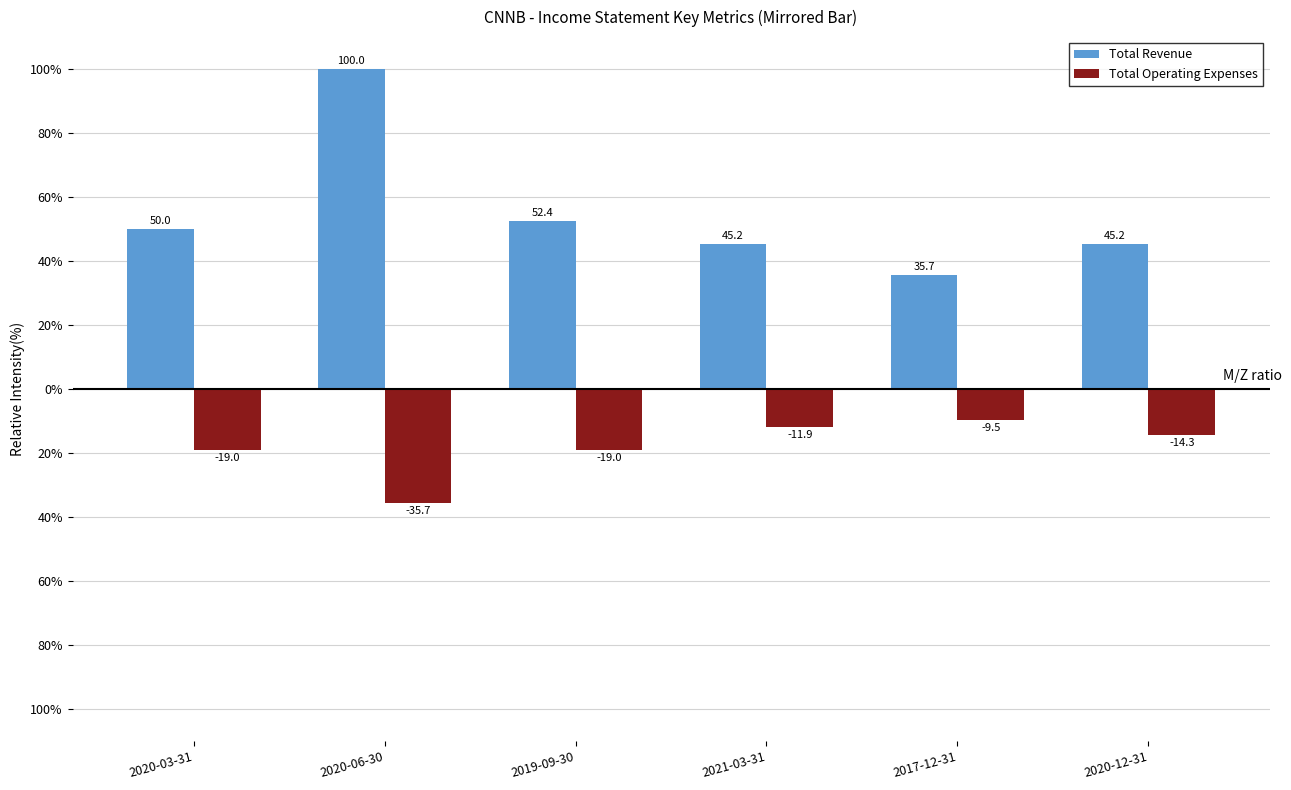

Are the bars grouped side by side (vs. stacked)?

Yes